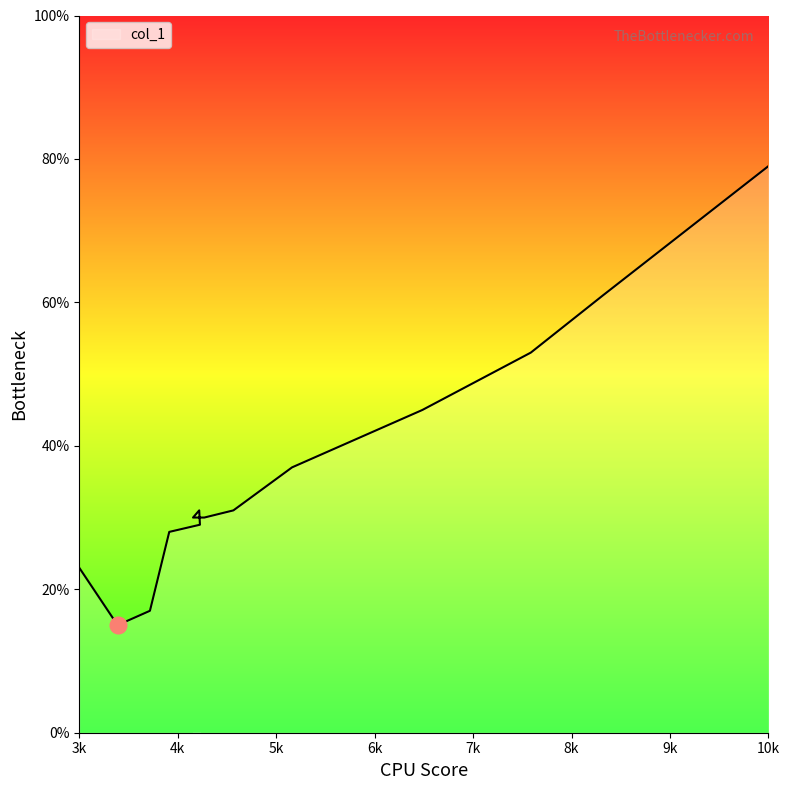

Is it true that the value at 10k is 79?

True